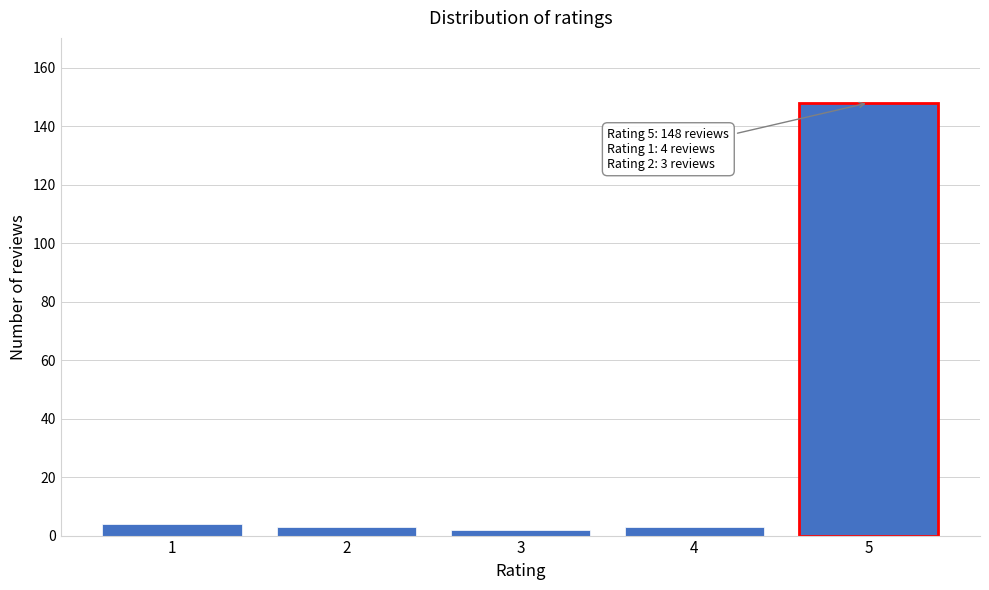

Reading right to left, extract all data points from this chart.

148	3	2	3	4